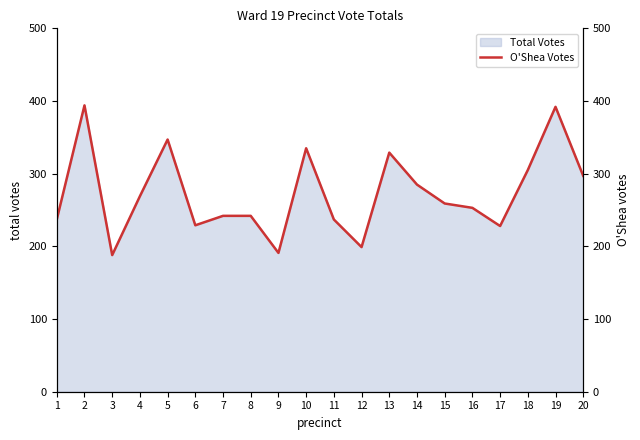

What is the sum of all values?

5458